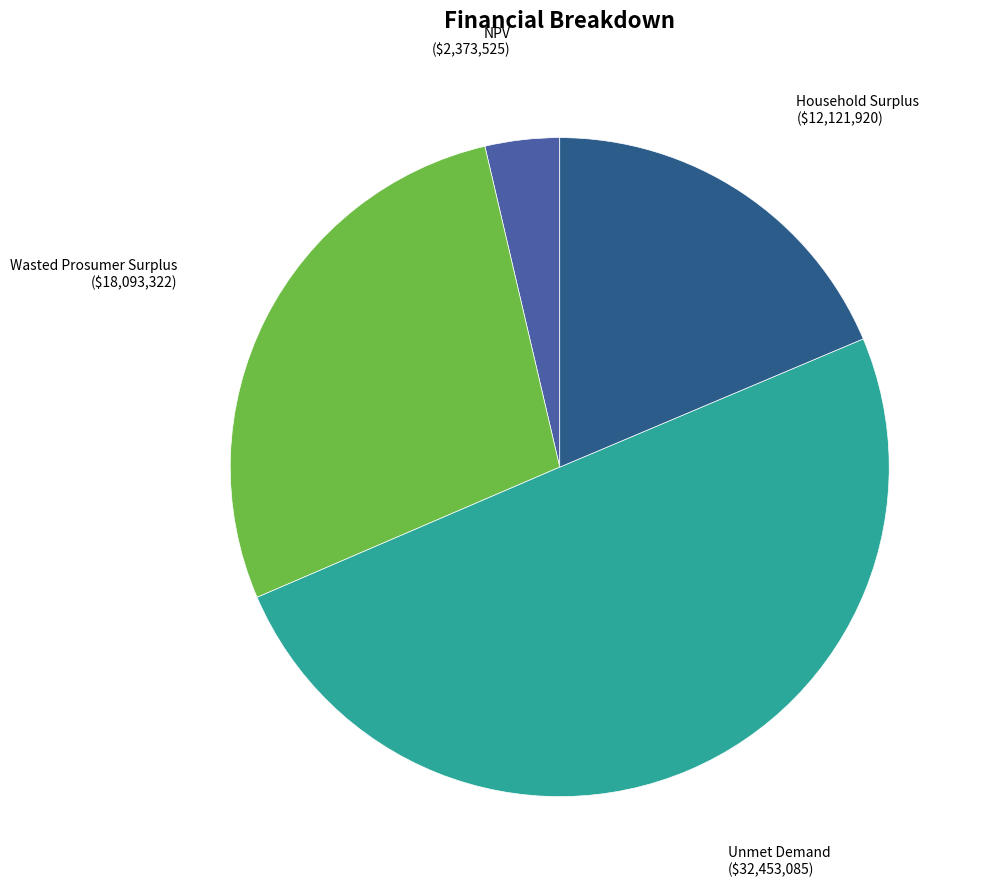

How many slices are in this pie chart?

4